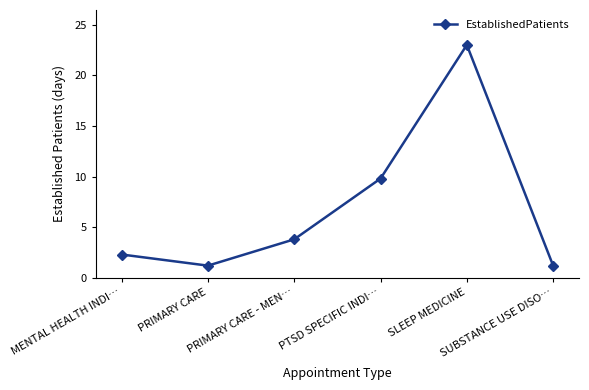

Reading left to right, transcribe all the data shown in this chart.

MENTAL HEALTH INDI…=2.3	PRIMARY CARE=1.2	PRIMARY CARE - MEN…=3.8	PTSD SPECIFIC INDI…=9.8	SLEEP MEDICINE=23.0	SUBSTANCE USE DISO…=1.2